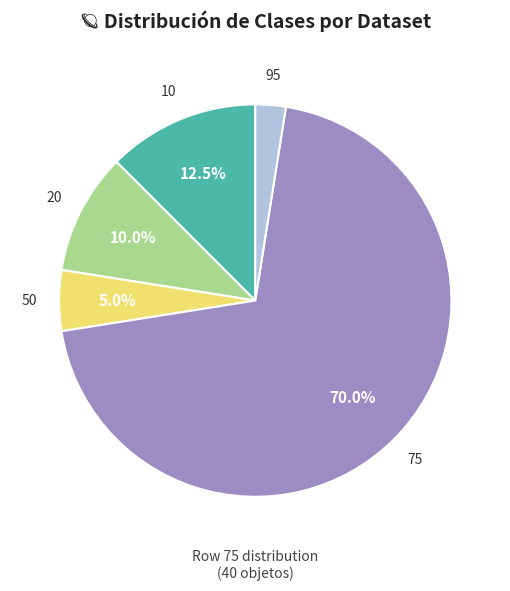

Is there a majority slice in this chart?

Yes